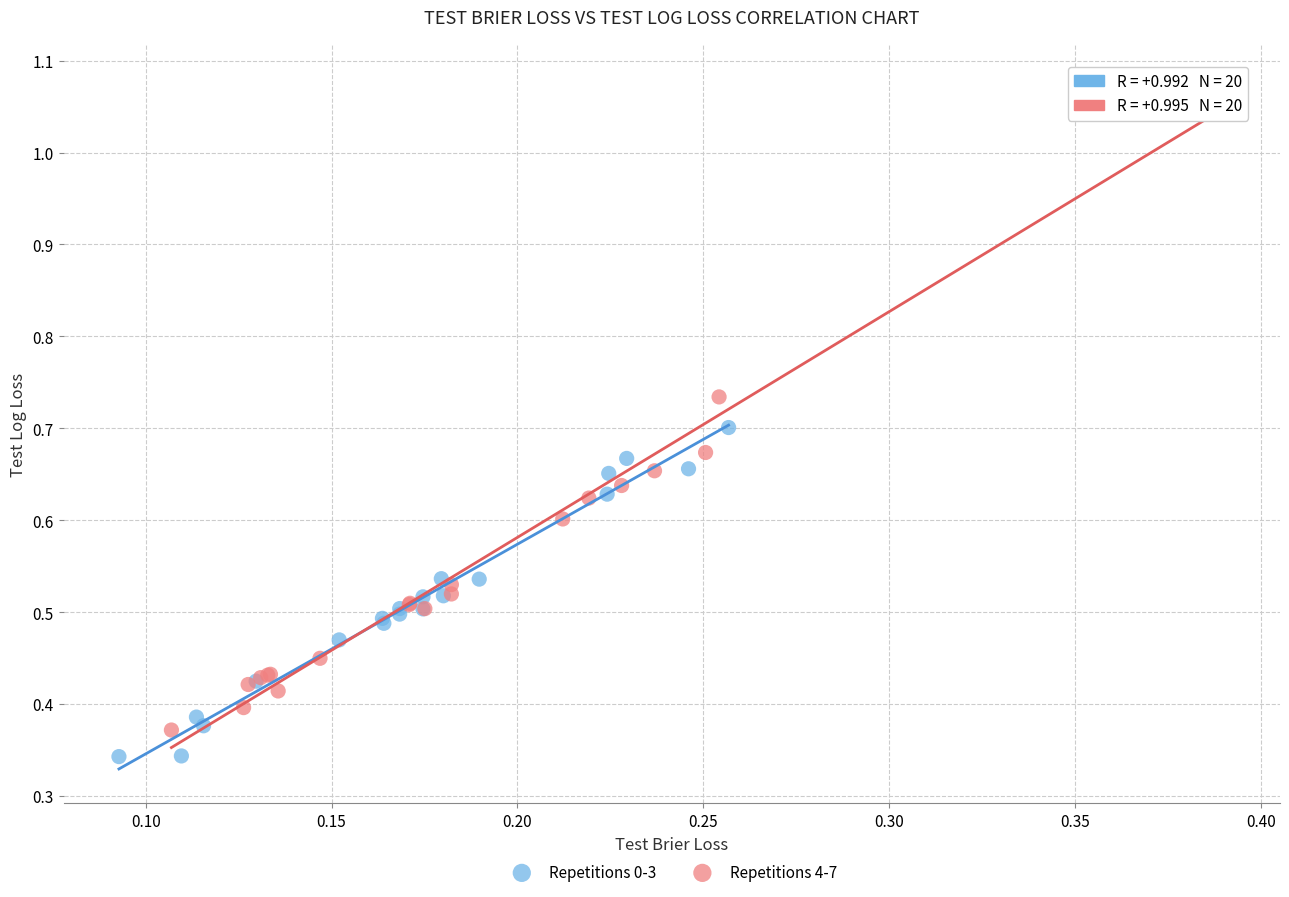

Which series contains the lowest Y value?

Repetitions 0-3